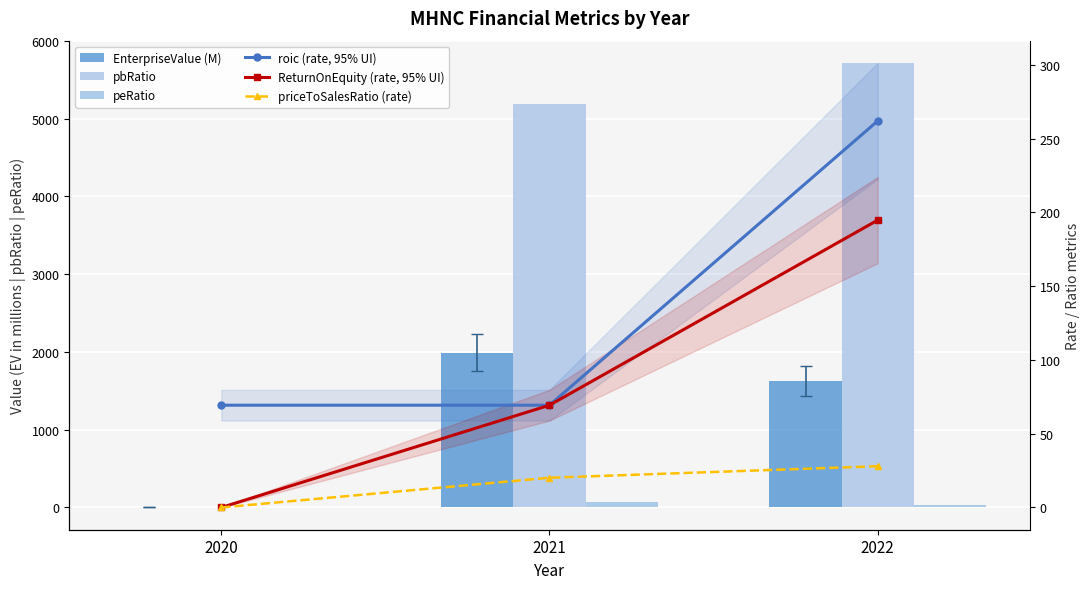

Reading left to right, extract all data points from this chart.

EnterpriseValue (M): -1.5	1989.7	1625.8
pbRatio: 0.0	5180.3	5715.2
peRatio: 0.0	74.7	29.3
roic (rate, 95% UI): 69.3	69.3	262.0
ReturnOnEquity (rate, 95% UI): 0.0	69.3	194.8
priceToSalesRatio (rate): 0.0	20.2	28.0